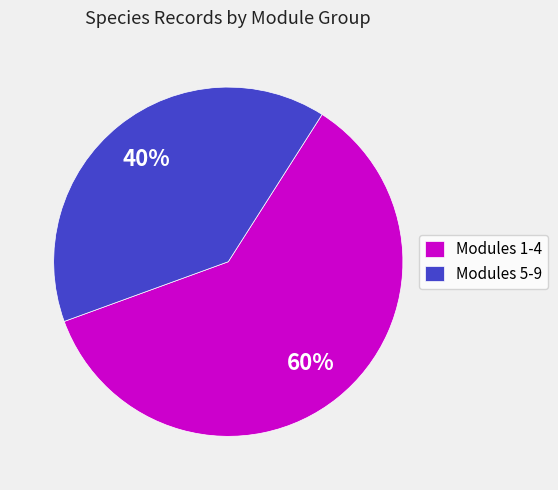

Which slice represents more than half of the pie?

Modules 1-4